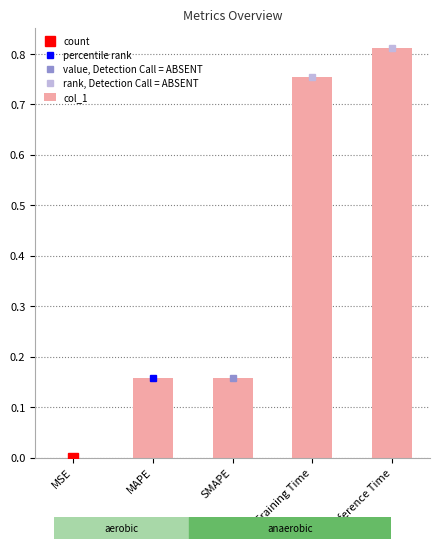

Which label corresponds to the largest value in the chart?

Inference Time